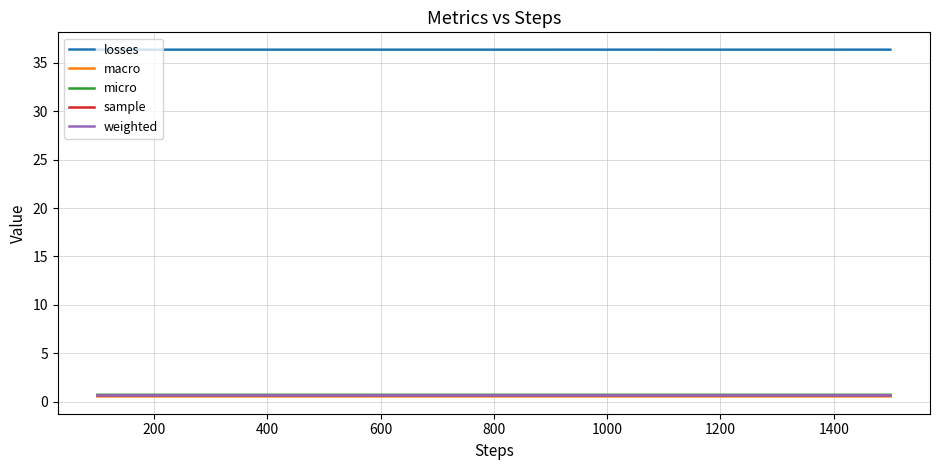

True or false: micro and macro intersect in this chart.

False